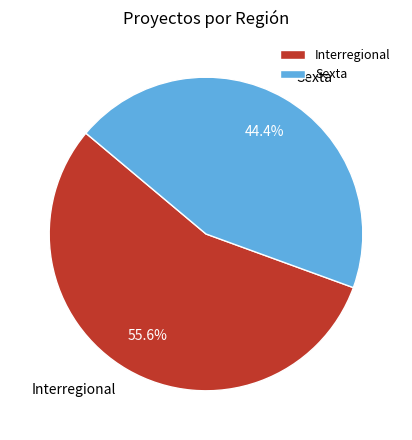

To the nearest percent, what portion does Sexta represent?

44%